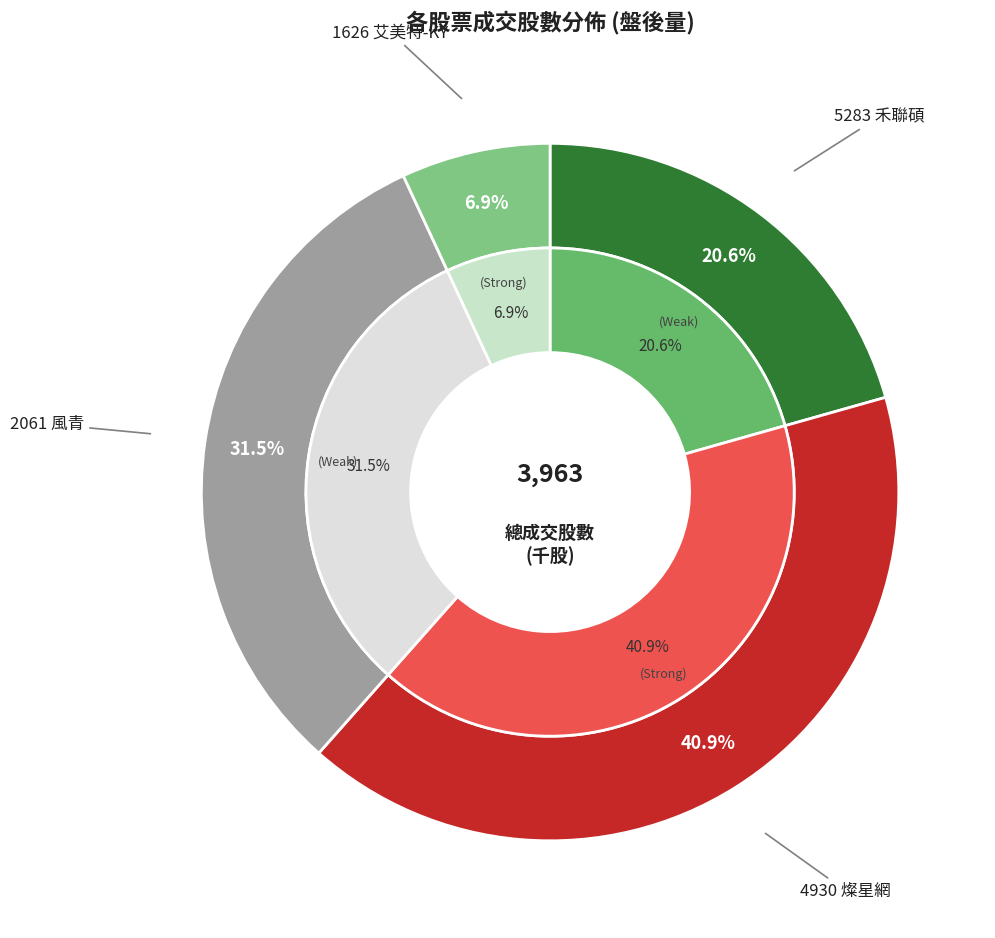

Does any single category account for the majority?

No